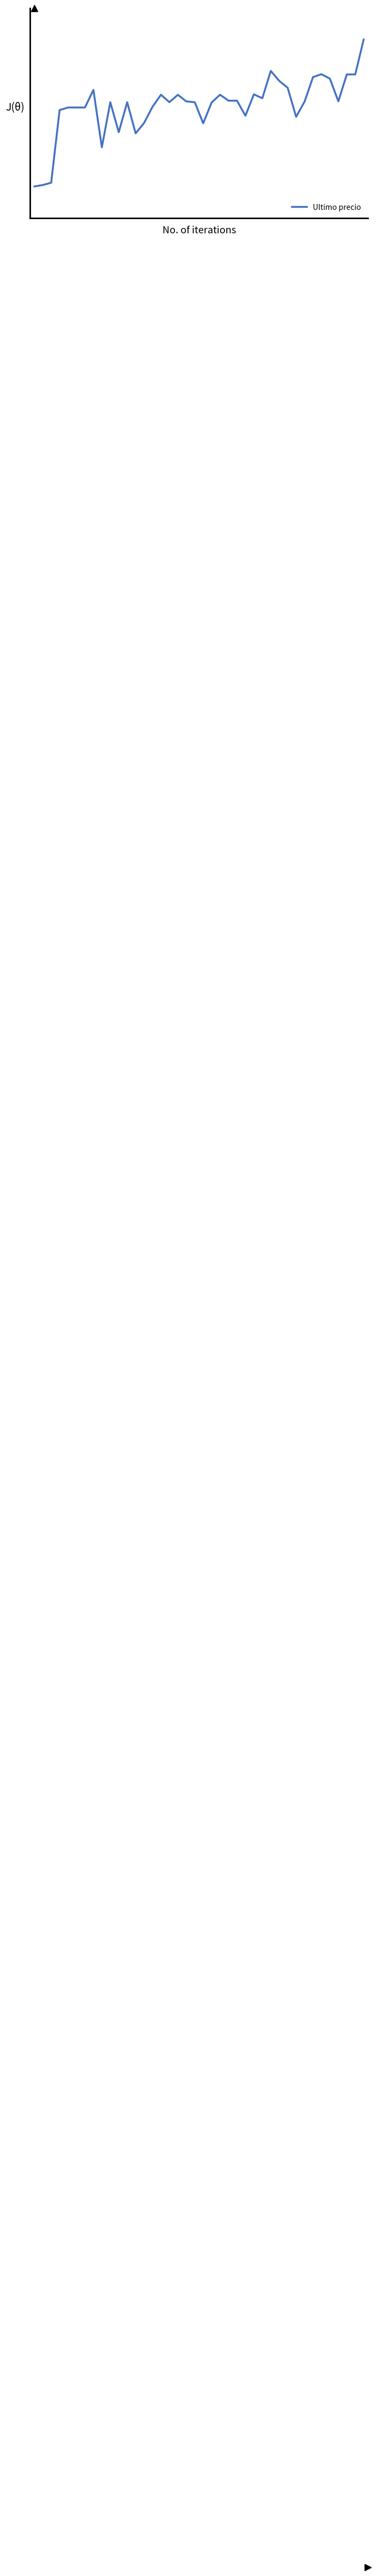

Is this an area chart (filled region under the line)?

No